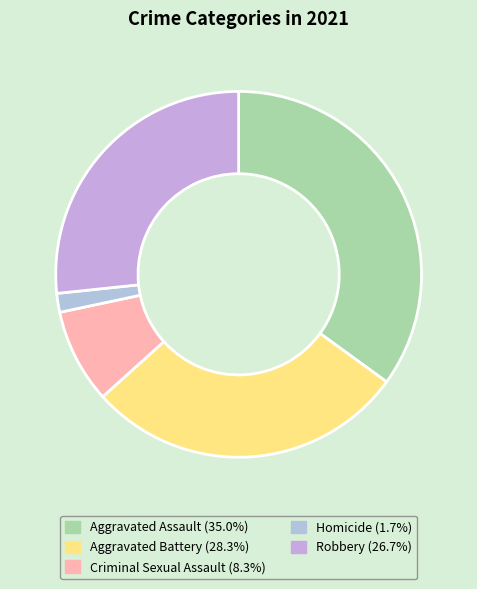

True or false: Criminal Sexual Assault accounts for 8% of the total.

True